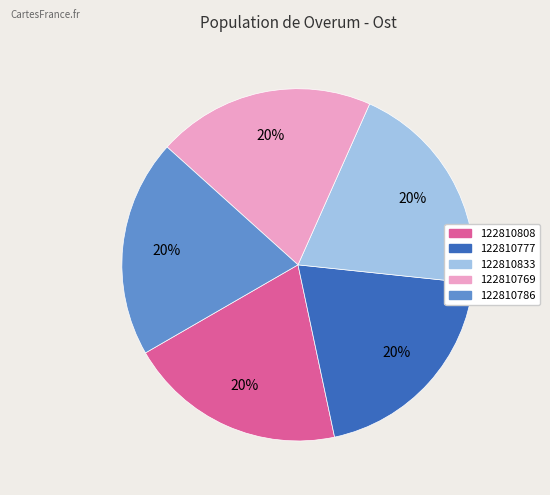

To the nearest percent, what percentage of the pie is 122810777?

20%